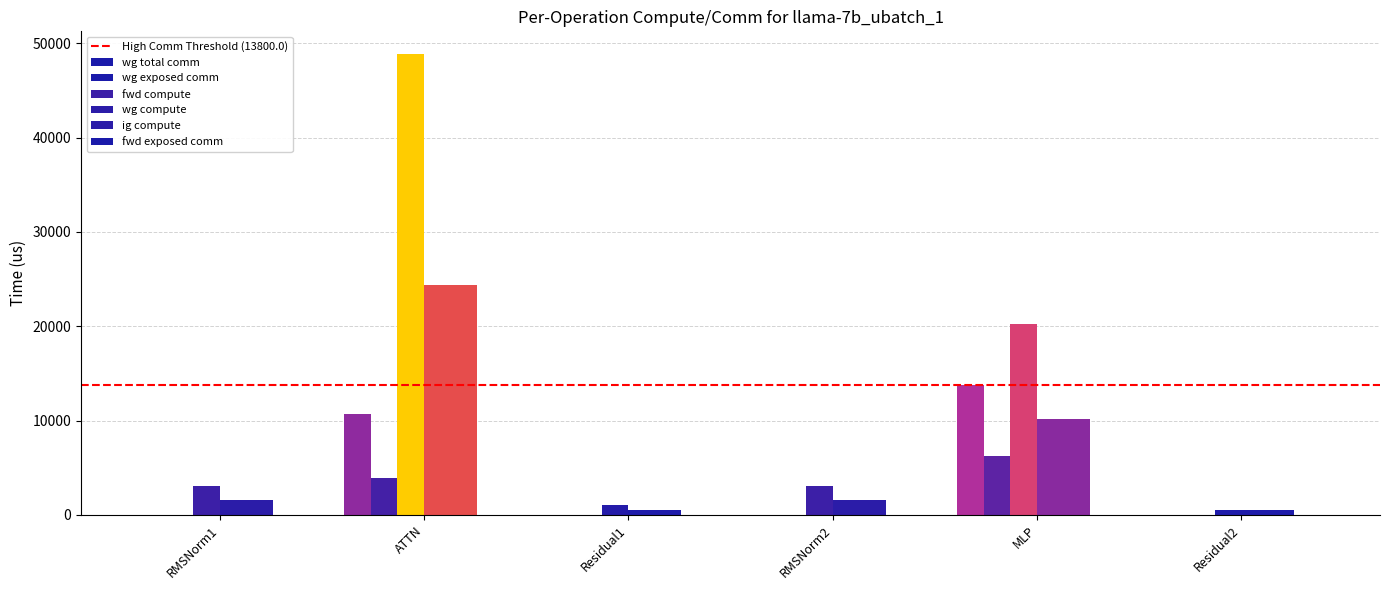

What position from the left is RMSNorm1?

1